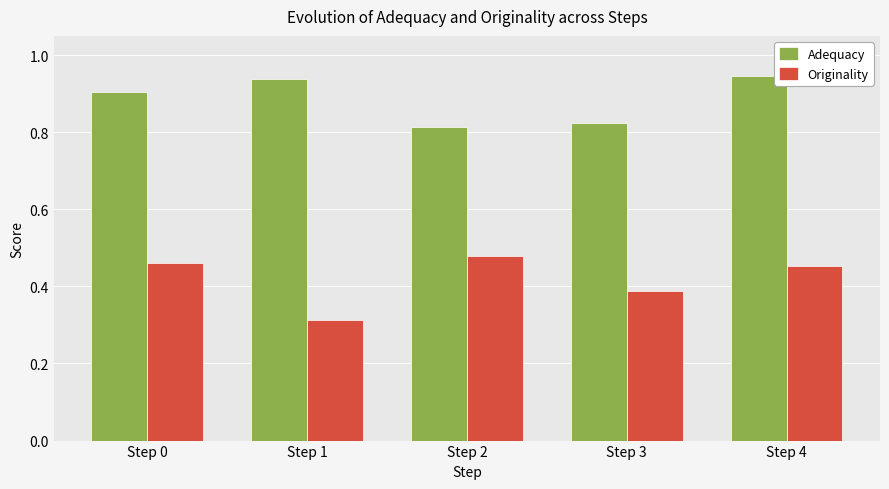

Rank the series by their maximum value, from highest to lowest.

Adequacy, Originality